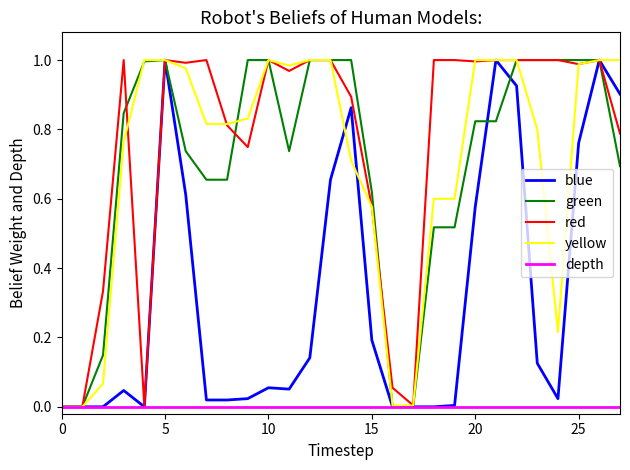

Which series has the largest total across all categories?

red